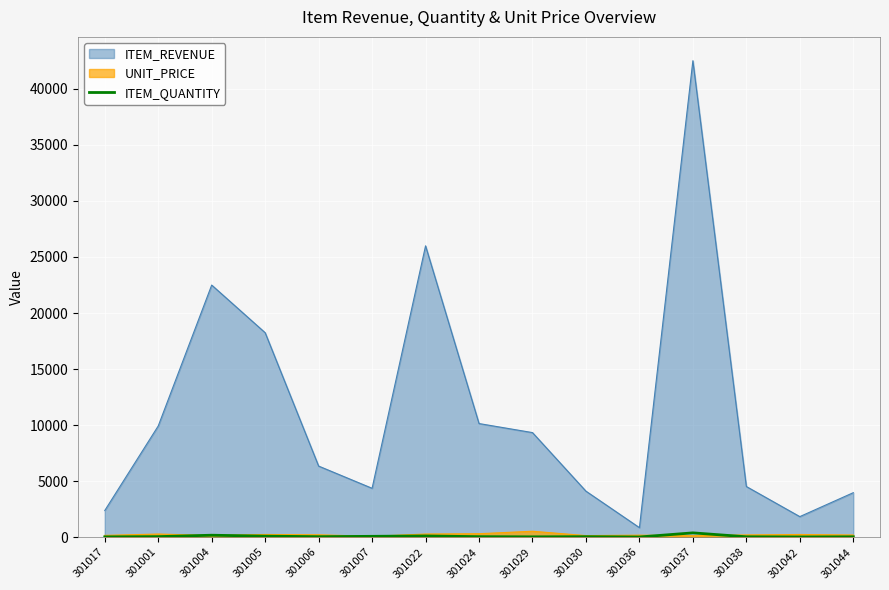

Which series has the largest range (max minus min)?

ITEM_REVENUE